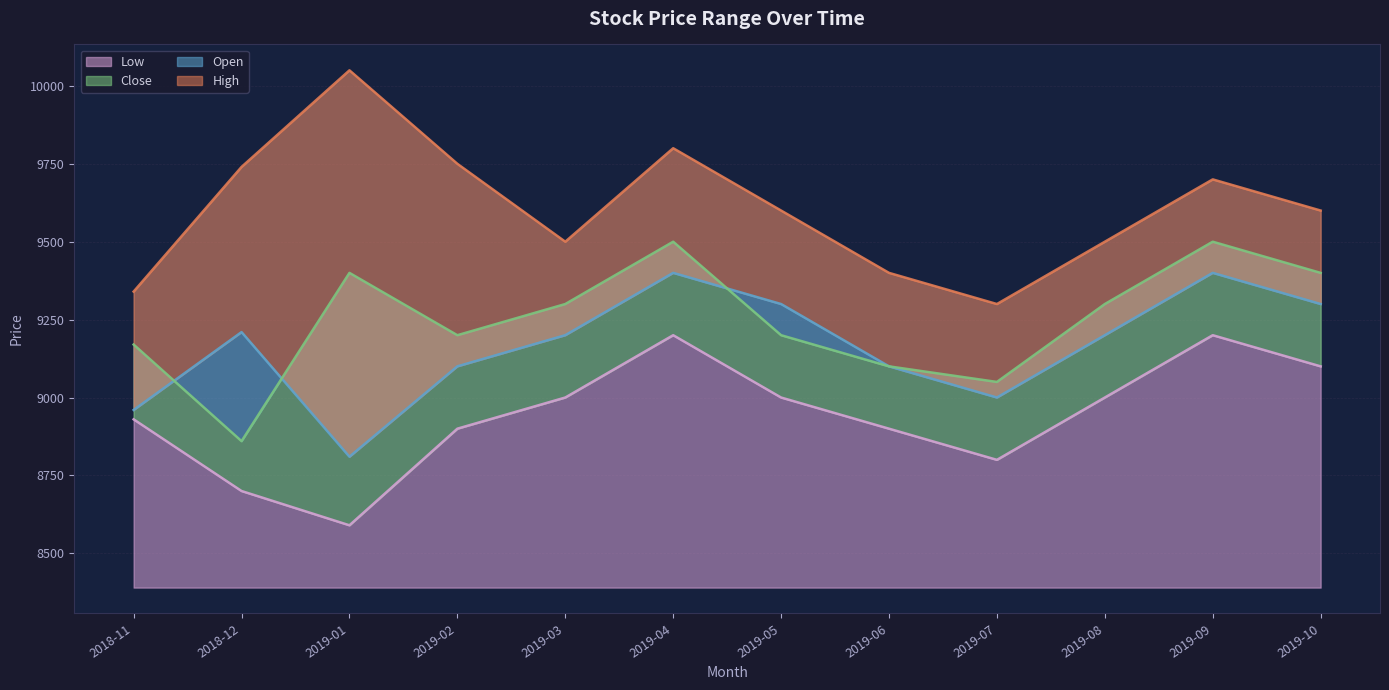

What is the difference between the High values at 2019-05 and 2018-12?

140